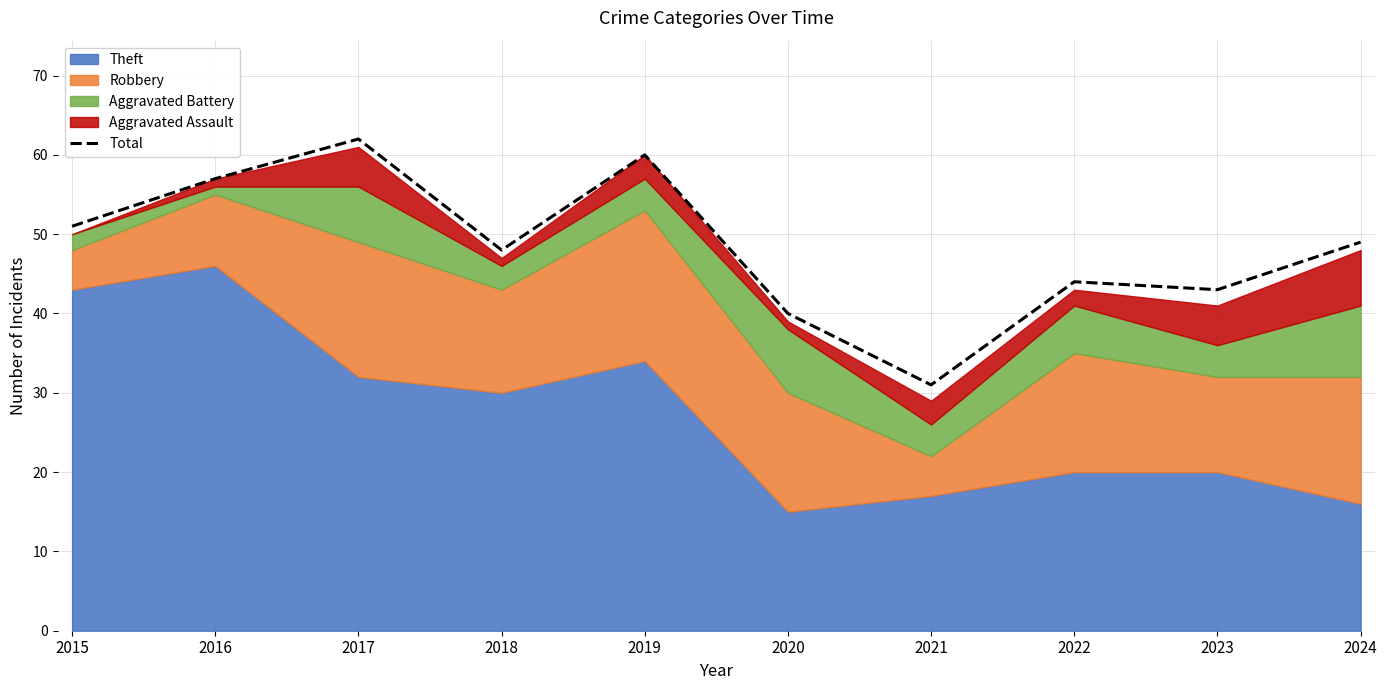

True or false: there are more than 0 points higher than both neighbors.

True